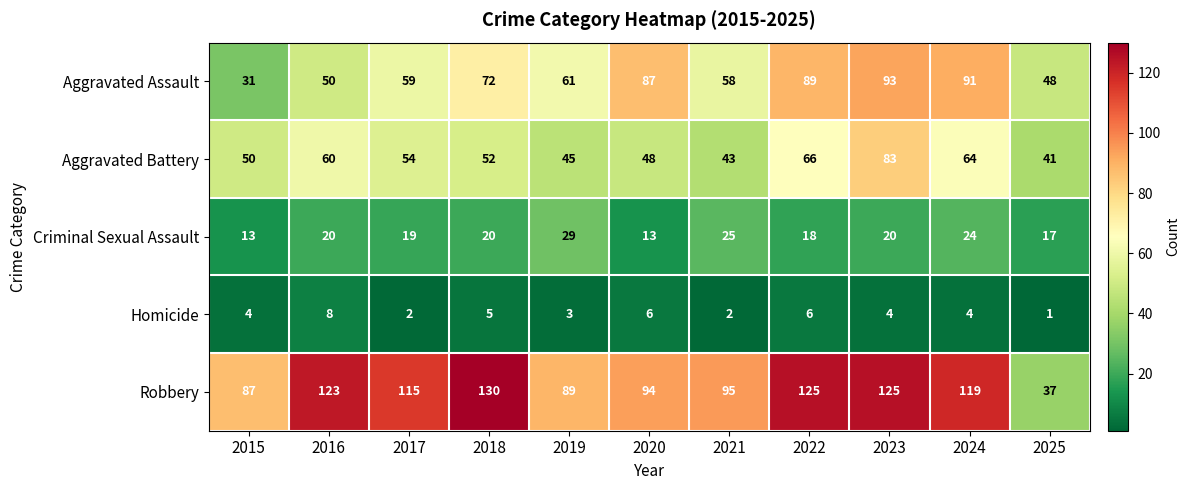

What is the difference between the maximum and minimum values in the Aggravated Assault series?

62